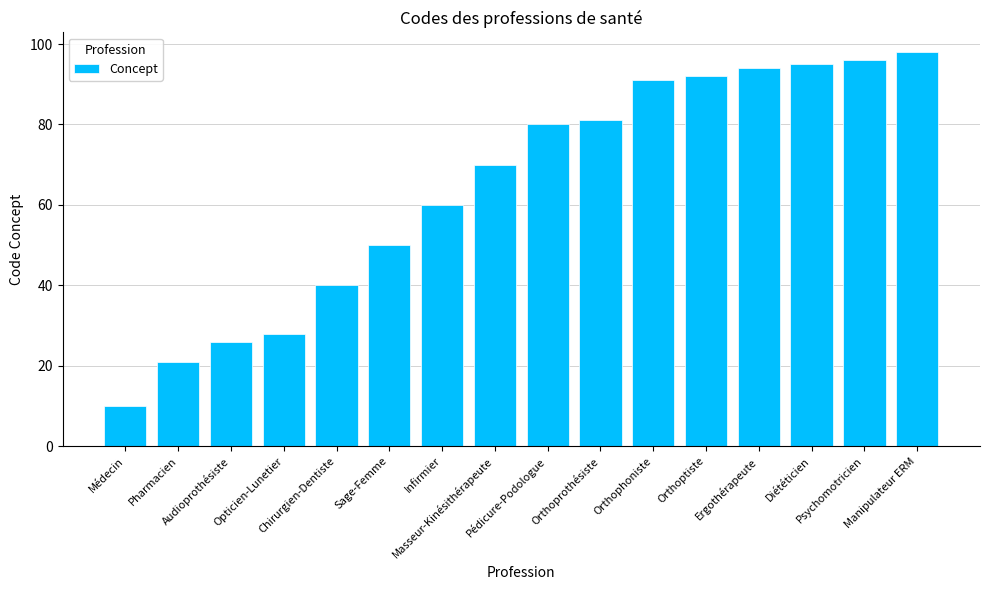

Which label corresponds to the largest value in the chart?

Manipulateur ERM